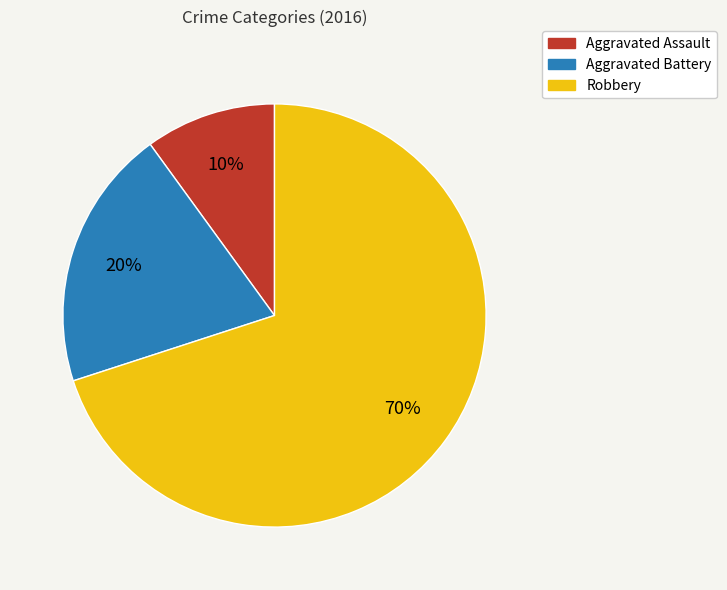

What is the majority slice?

Robbery